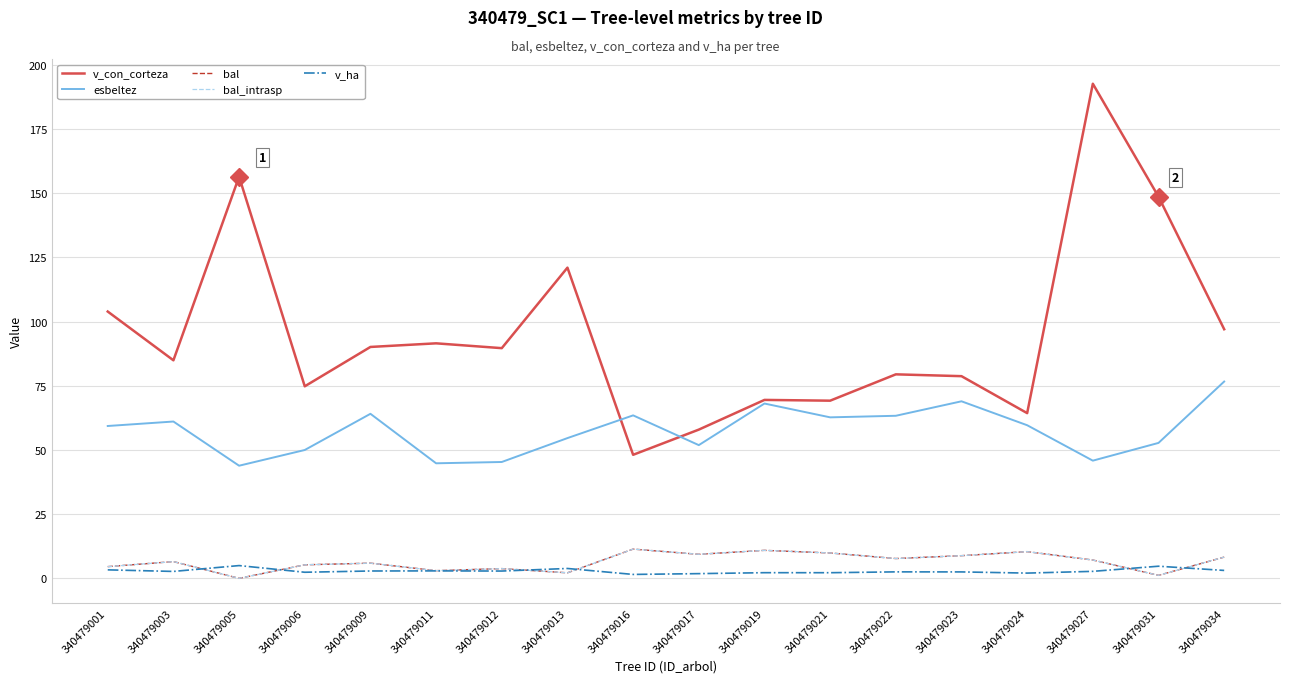

Is this an area chart (filled region under the line)?

No